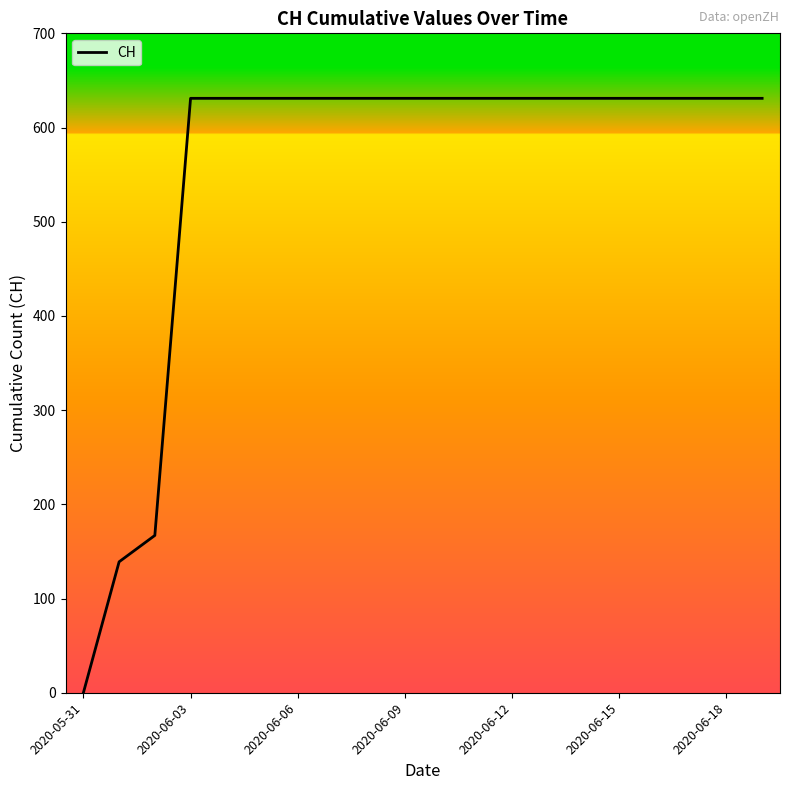

How many lines are shown in the chart?

1